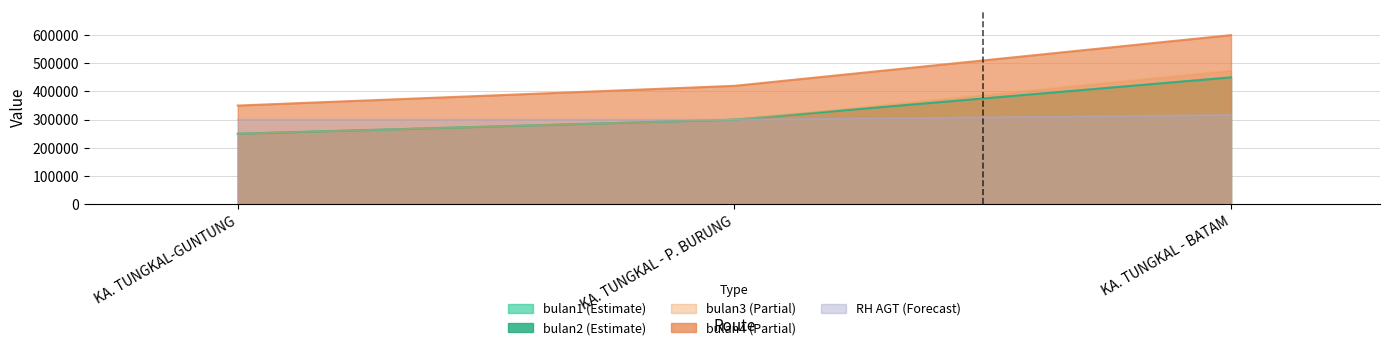

Where is RH AGT nearest to the value 308333?

KA. TUNGKAL-GUNTUNG